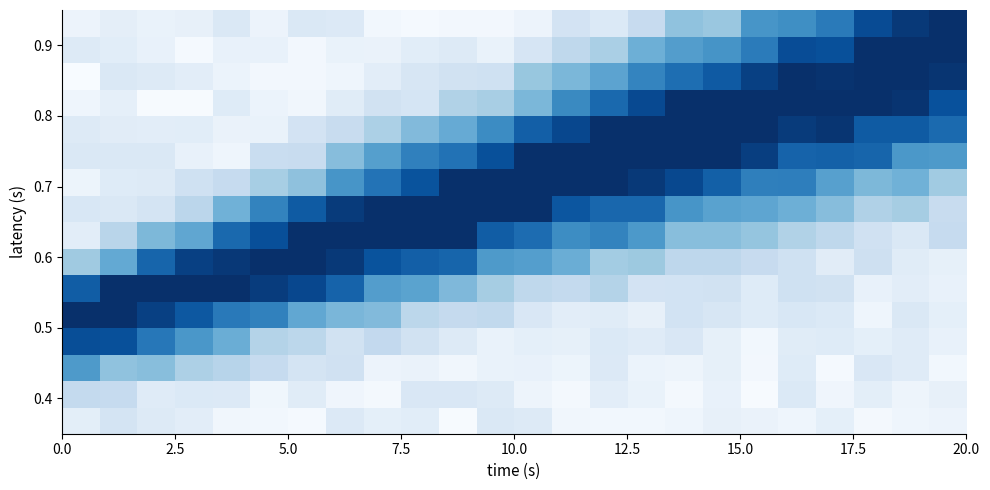

How many distinct data groups are displayed?

16